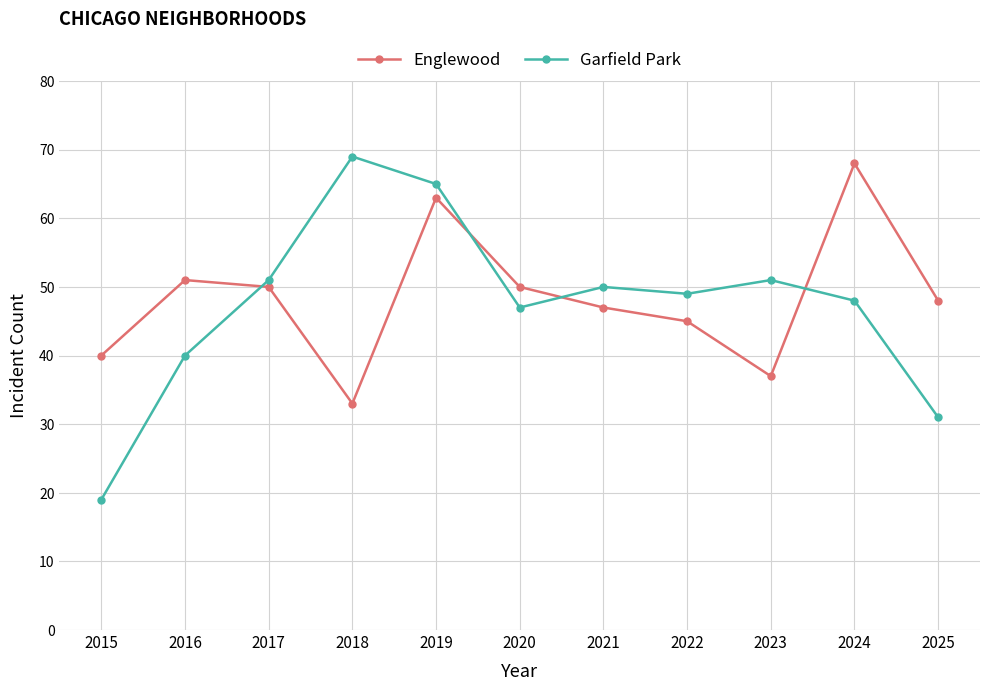

How many interior local peaks does the Englewood series have?

3